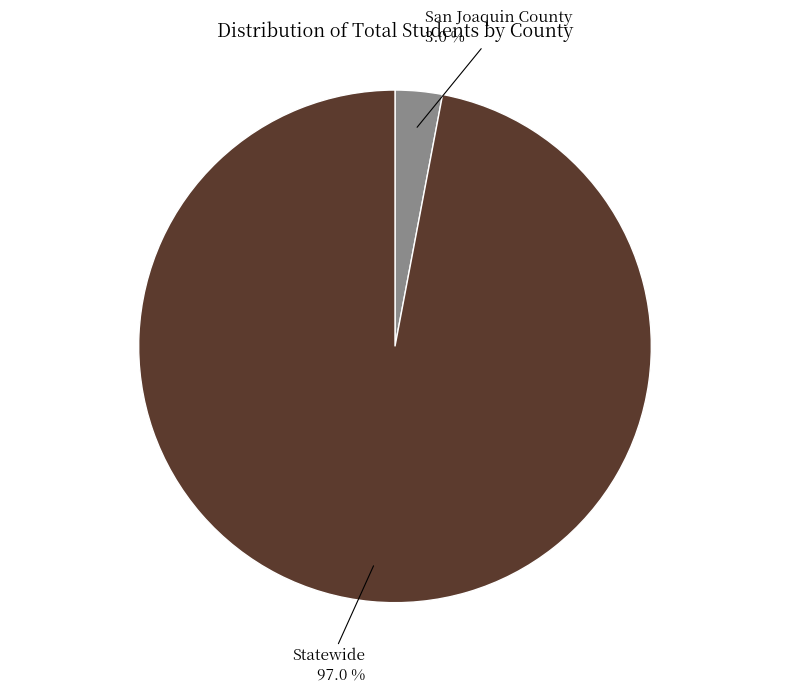

True or false: San Joaquin County accounts for 3% of the total.

True